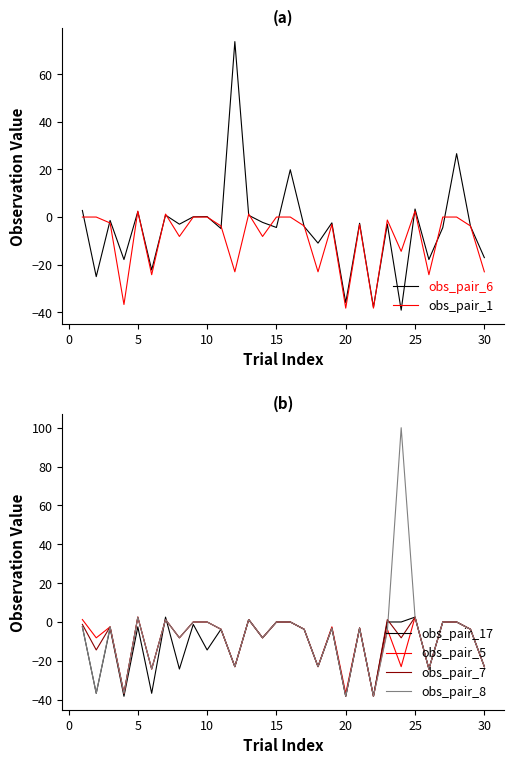

Reading left to right, extract all data points from this chart.

obs_pair_1: 2.8	-25.0	-1.4	-17.9	2.3	-22.2	0.8	-3.0	0.1	0.2	-4.8	73.7	0.7	-2.2	-4.4	19.9	-4.0	-10.9	-2.4	-36.0	-2.6	-37.9	-3.0	-39.1	3.4	-17.8	-4.5	26.6	-3.9	-17.0
obs_pair_6: 0.0	0.0	-2.5	-36.7	2.5	-24.2	1.3	-8.2	0.0	0.0	-3.7	-23.0	1.3	-8.2	0.0	0.0	-3.7	-23.0	-3.1	-38.3	-3.1	-38.3	-1.2	-14.4	2.5	-24.2	0.0	0.0	-3.7	-23.0
obs_pair_17: -2.5	-36.7	-3.1	-38.3	-2.5	-36.7	2.5	-24.2	-1.3	-14.4	-3.7	-23.0	1.3	-8.2	0.0	0.0	-3.7	-23.0	-3.1	-38.3	-3.1	-38.3	0.0	0.0	2.5	-24.2	0.0	0.0	-3.8	-23.0
obs_pair_5: 1.2	-8.2	-2.5	-36.7	2.5	-24.2	1.3	-8.2	0.0	0.0	-3.8	-23.0	1.3	-8.2	0.0	0.0	-3.7	-23.0	-2.5	-36.7	-3.1	-38.3	-3.8	-23.0	2.5	-24.2	0.0	0.0	-3.7	-23.0
obs_pair_7: -1.2	-14.4	-2.5	-36.7	2.5	-24.2	1.3	-8.2	-0.0	-0.0	-3.7	-23.0	1.3	-8.2	0.0	0.0	-3.8	-23.0	-3.1	-38.3	-3.1	-38.3	1.2	-8.2	2.5	-24.2	0.0	0.0	-3.7	-23.0
obs_pair_8: -2.5	-36.7	-2.5	-36.7	2.5	-24.2	1.3	-8.2	-0.0	-0.0	-3.7	-23.0	1.3	-8.2	0.0	0.0	-3.8	-23.0	-3.1	-38.3	-3.1	-38.3	-5.0	100.0	2.5	-24.2	0.0	0.0	-3.7	-23.0